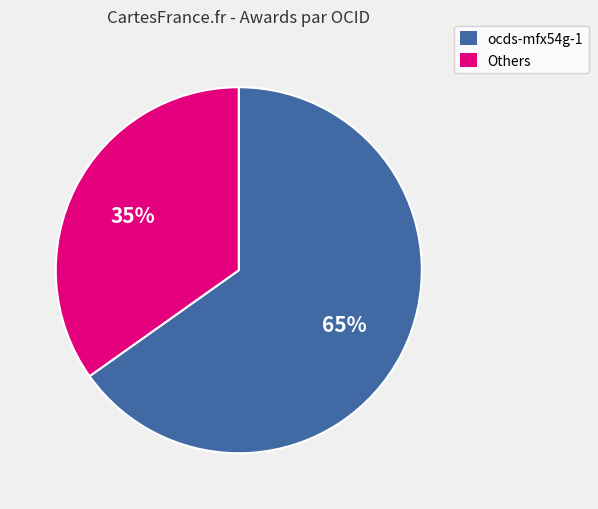

What percentage is the Others slice, to the nearest percent?

35%